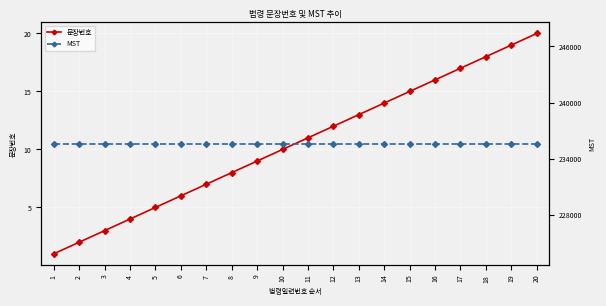

Reading right to left, list all the values displayed in this chart.

문장번호: 20	19	18	17	16	15	14	13	12	11	10	9	8	7	6	5	4	3	2	1
MST: 235611	235611	235611	235611	235611	235611	235611	235611	235611	235611	235611	235611	235611	235611	235611	235611	235611	235611	235611	235611